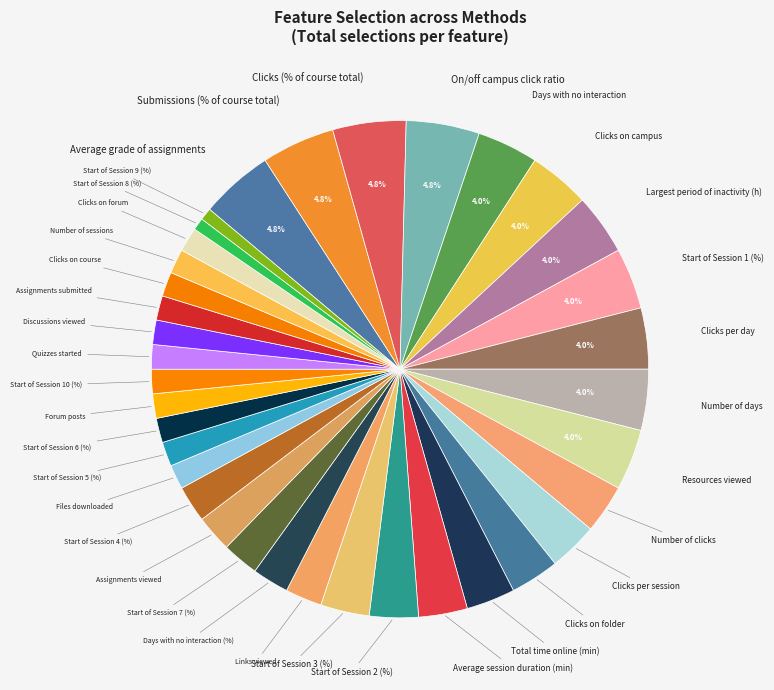

What is the smallest slice in the pie chart?

Start of Session 8 (%)